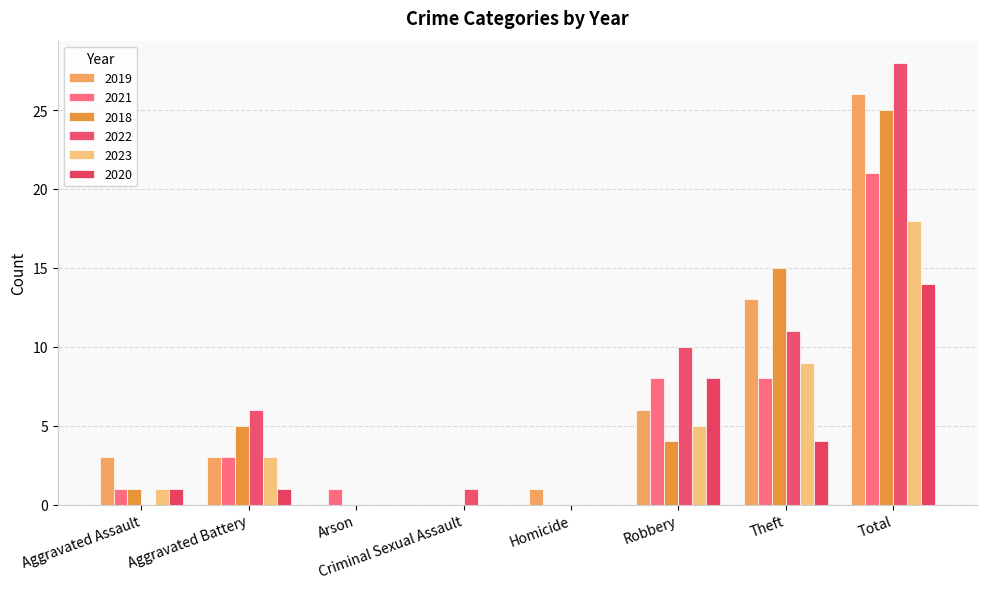

Are the bars horizontal?

No